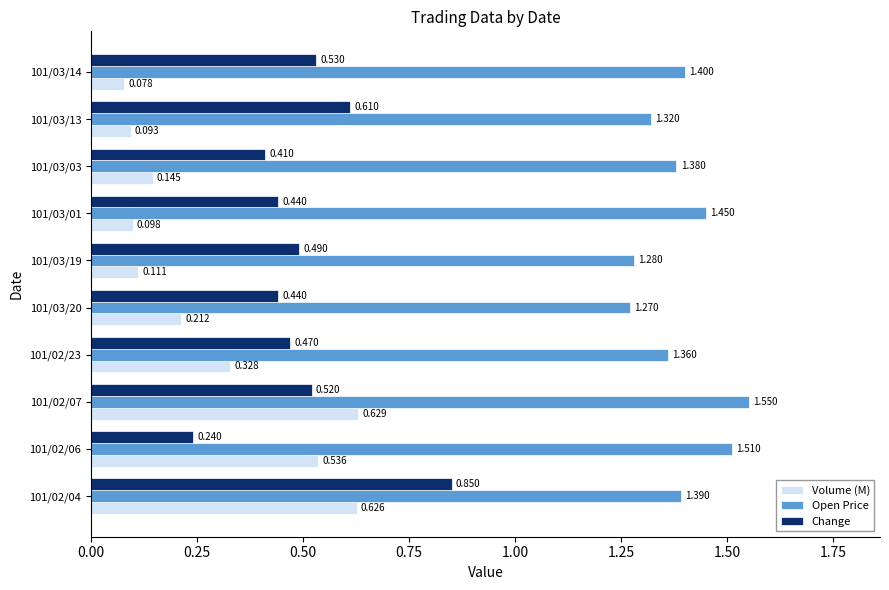

Which series has the largest total across all categories?

Open Price